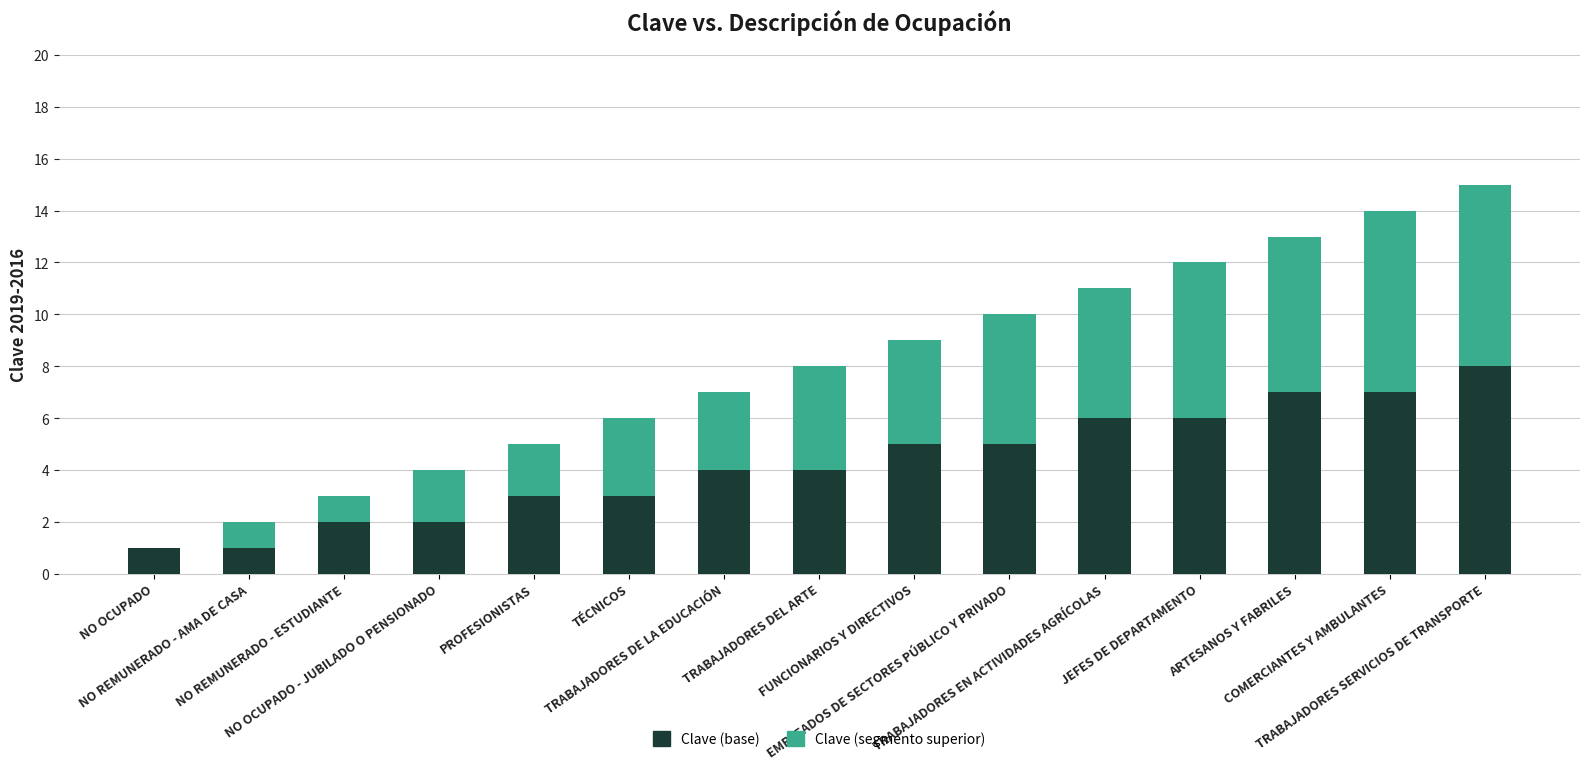

What is the maximum value for Clave (base)?

8